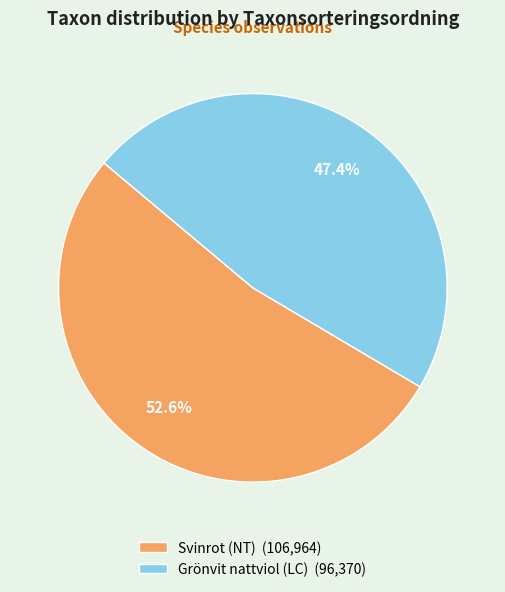

Is it true that Grönvit nattviol (LC) is 47% of the pie?

True